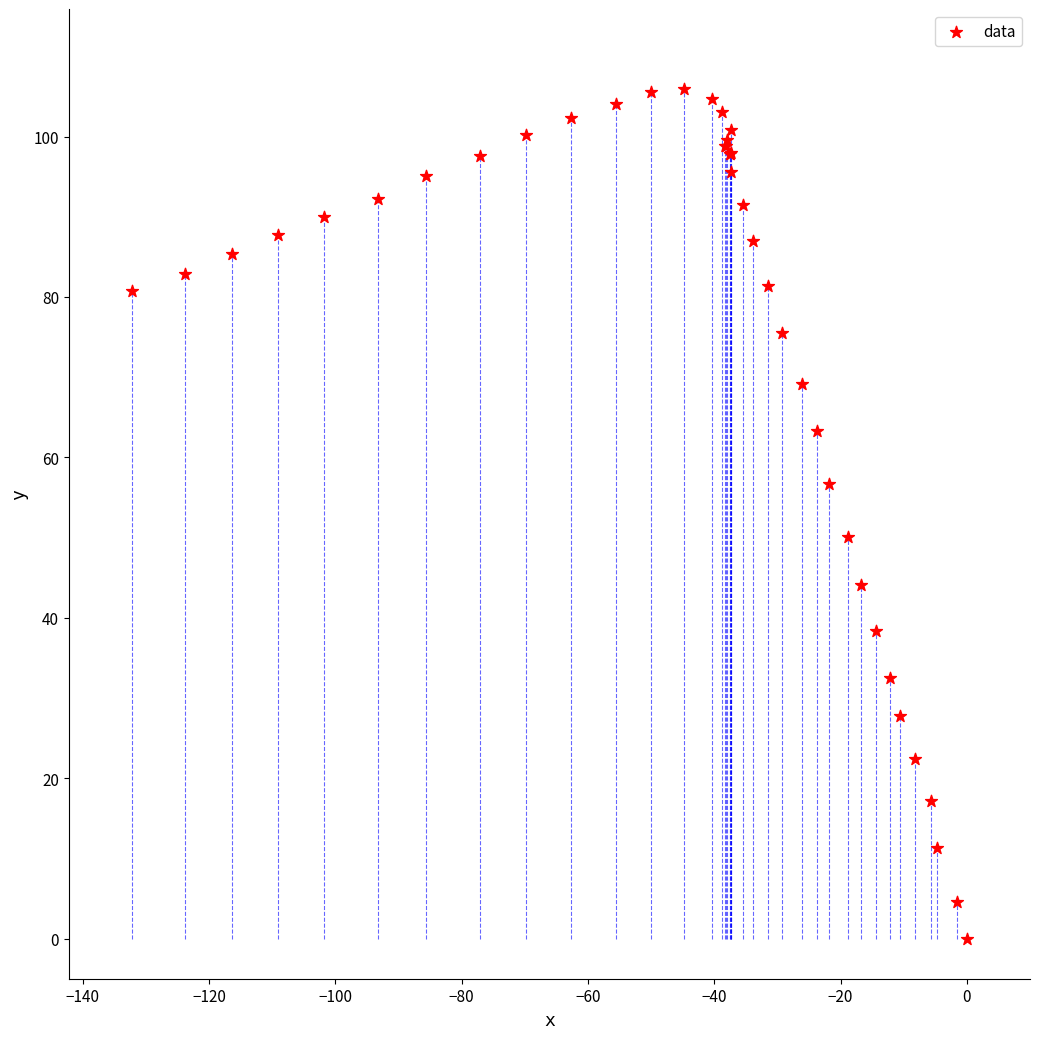

What Y value in the scatter plot is closest to 52?

50.1